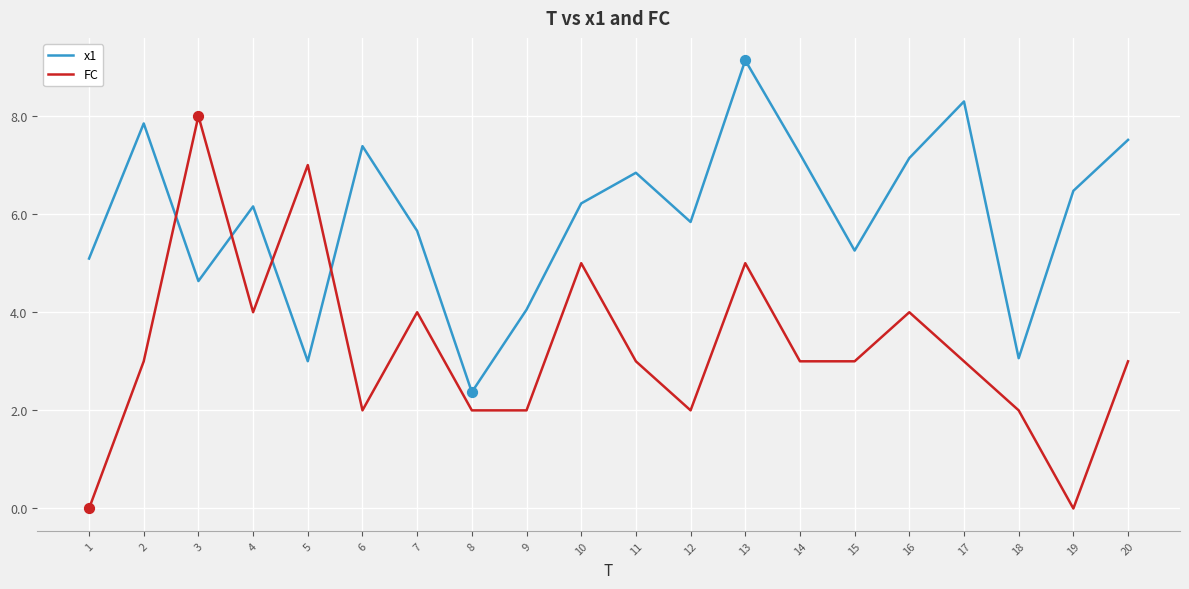

Which series has the largest total across all categories?

x1